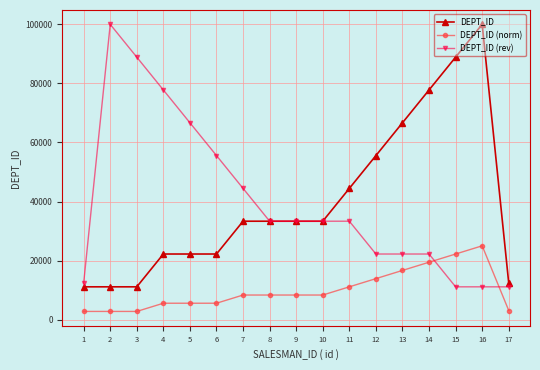

True or false: DEPT_ID (norm) and DEPT_ID cross at least once.

False